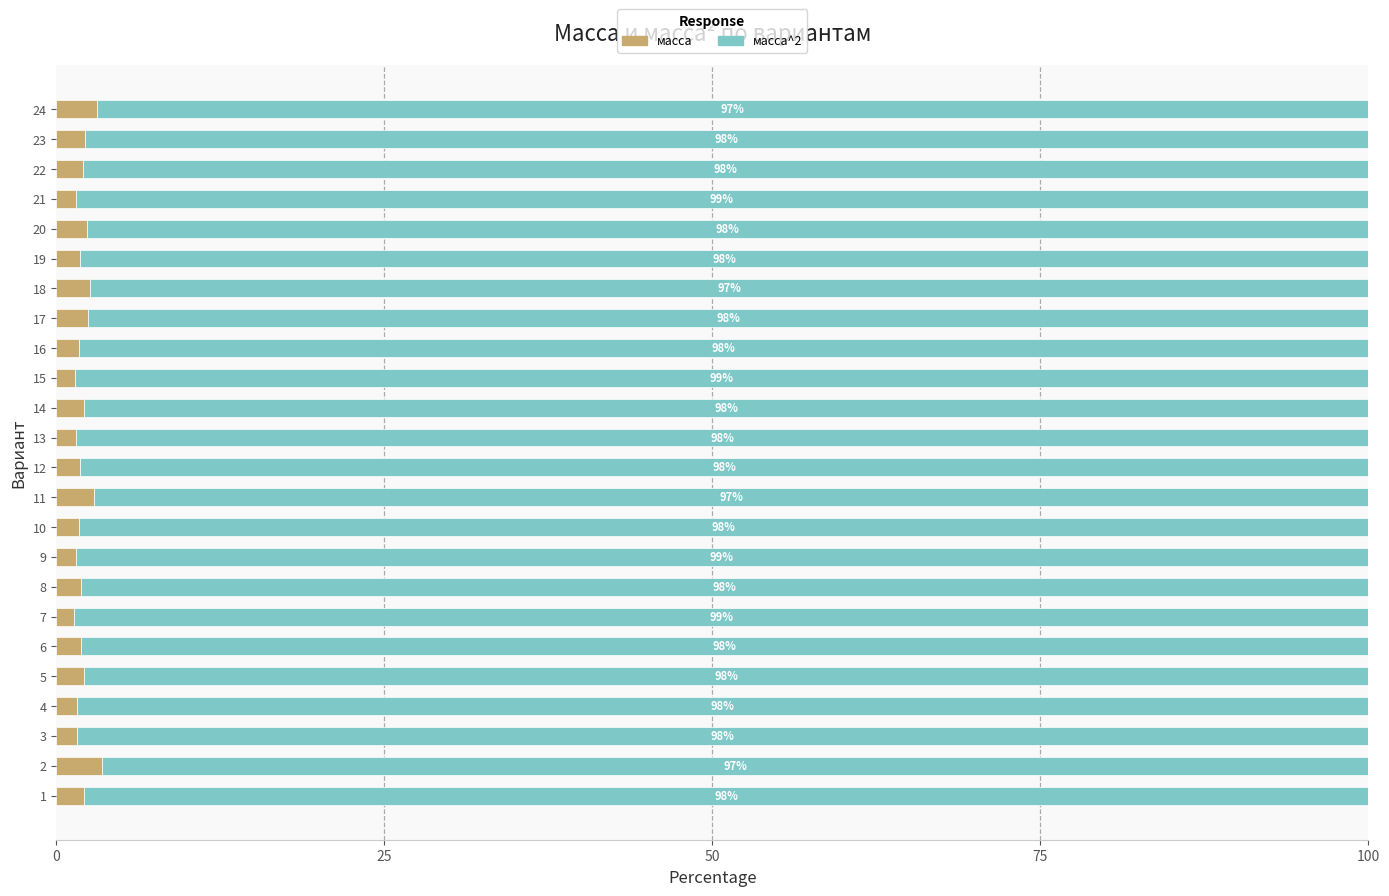

Count the number of data series in this chart.

2